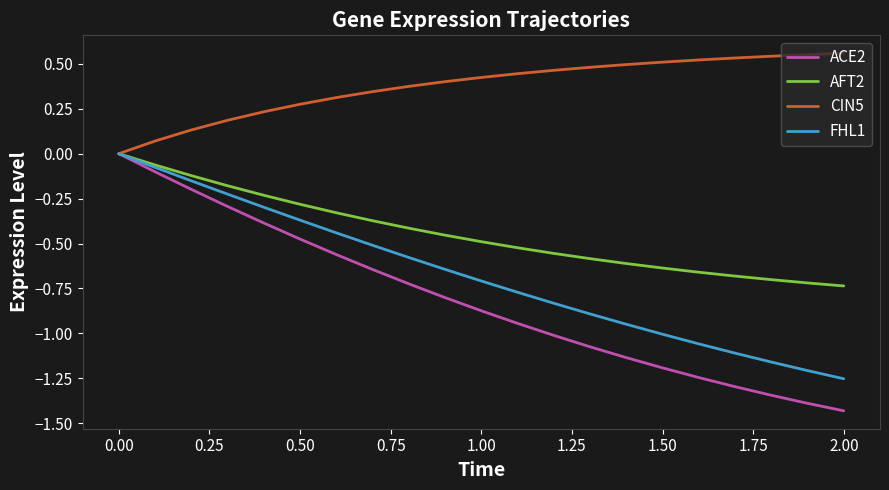

Which series has the largest range (max minus min)?

ACE2